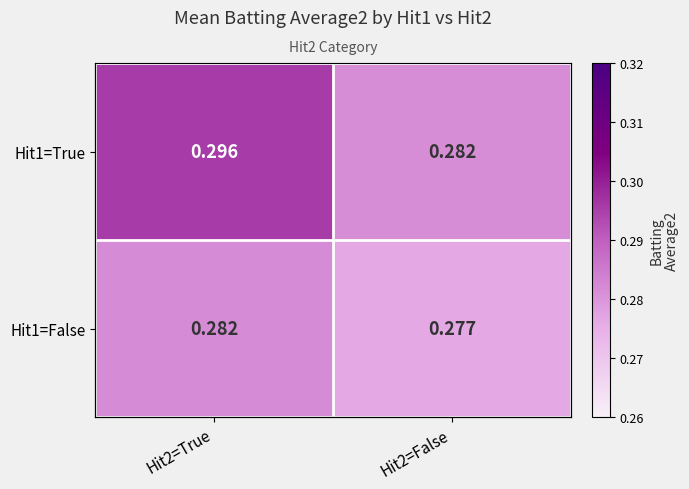

Read the Hit1=True value at Hit2=True.

0.3